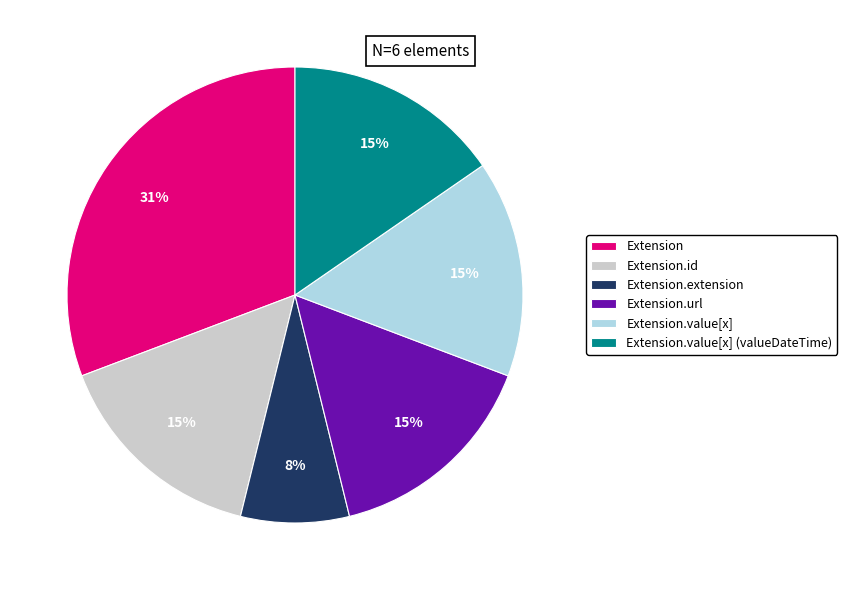

Count the number of slices in the pie.

6